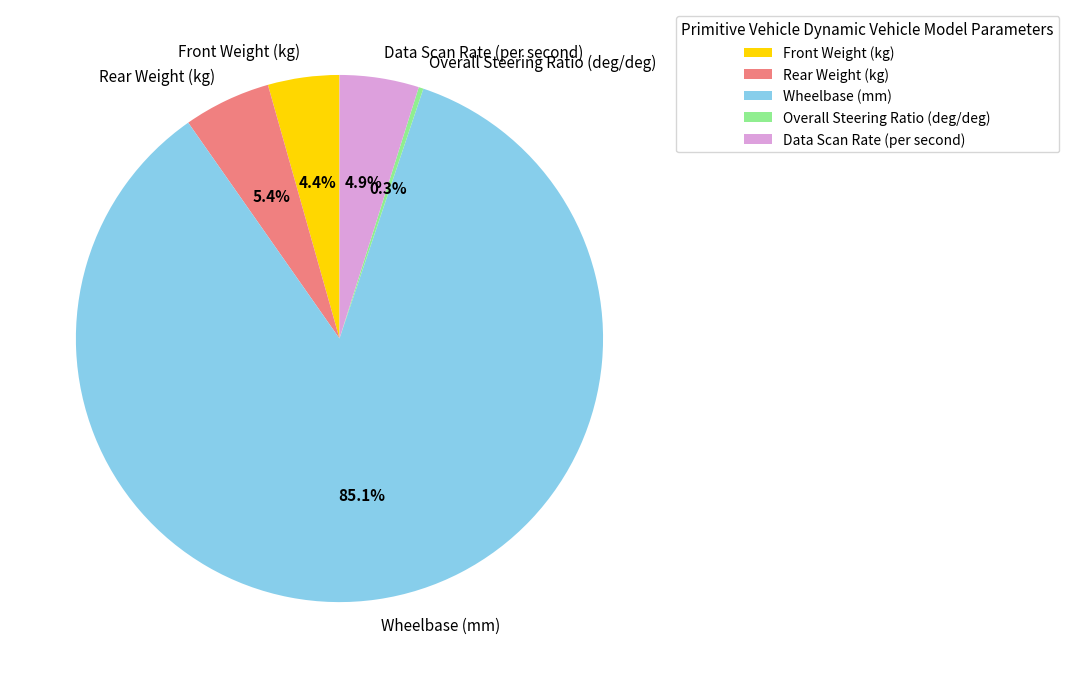

Which category has the smallest portion of the pie?

Overall Steering Ratio (deg/deg)